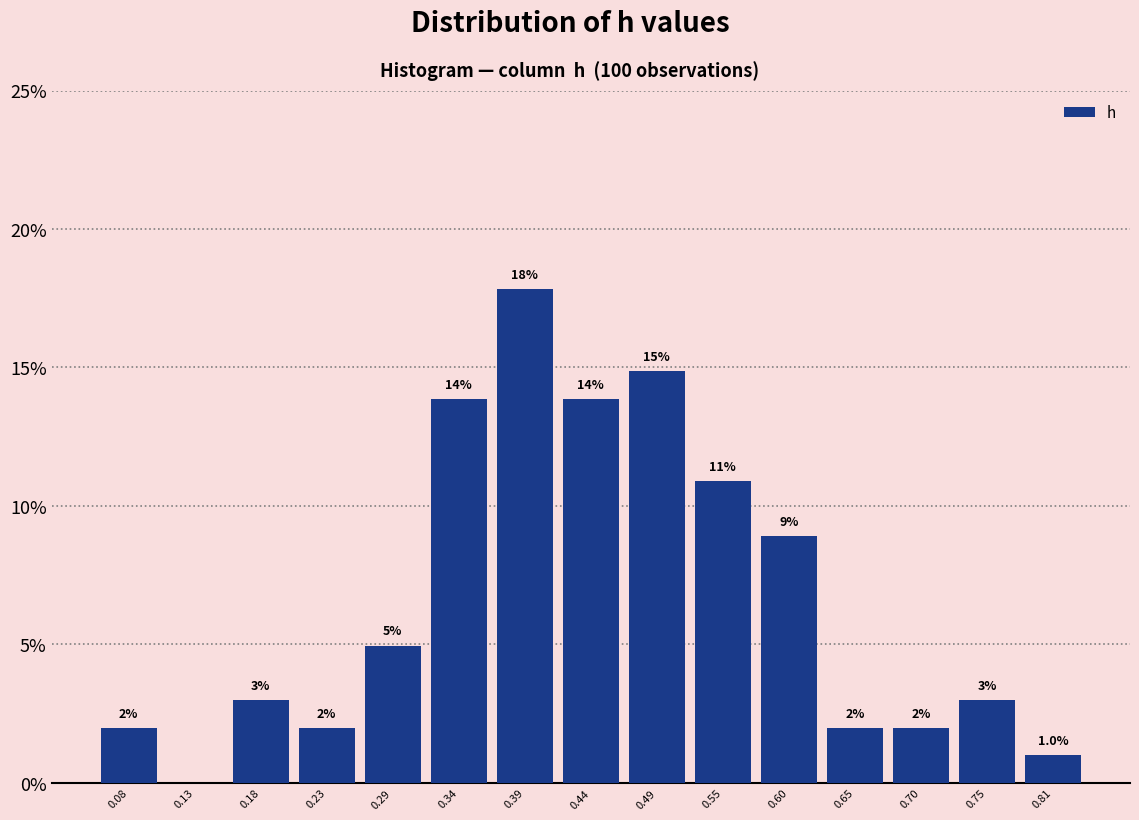

Which range on the x-axis has the tallest bar?

0.36 to 0.42